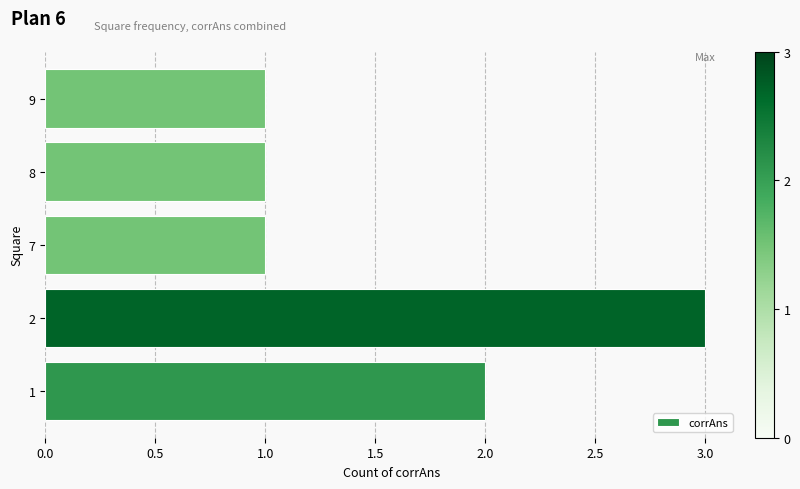

What is the greatest value displayed?

3